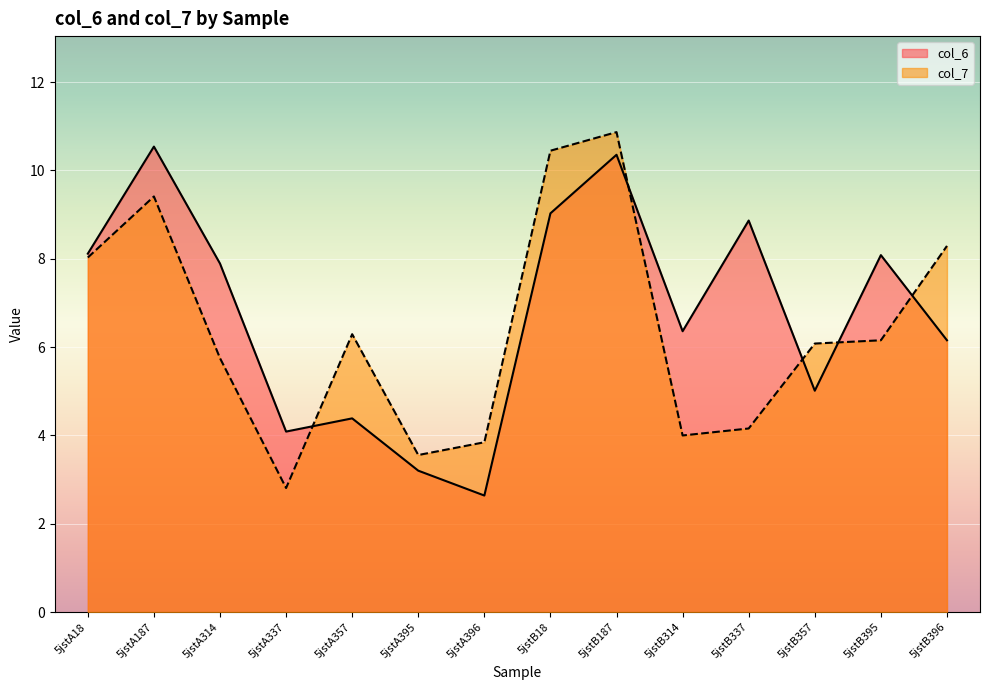

Reading right to left, transcribe all the data shown in this chart.

col_6: 6.2	8.1	5.0	8.9	6.4	10.4	9.0	2.6	3.2	4.4	4.1	7.9	10.5	8.1
col_7: 8.3	6.2	6.1	4.2	4.0	10.9	10.4	3.8	3.6	6.3	2.8	5.7	9.4	8.0